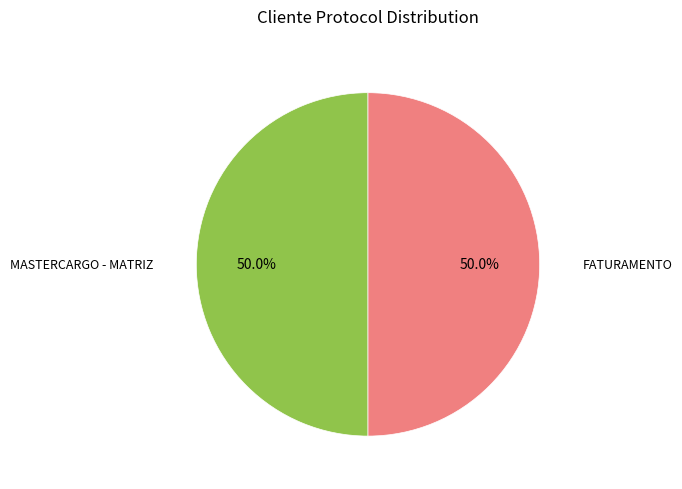

Approximately how many times larger is the value at FATURAMENTO compared to MASTERCARGO - MATRIZ?

1.0